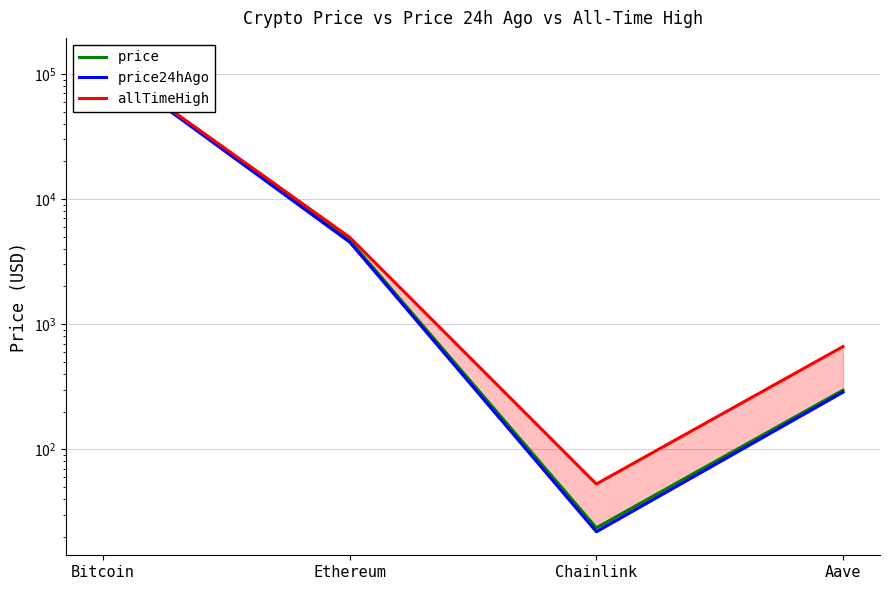

What is the sum of all price values?

129703.2